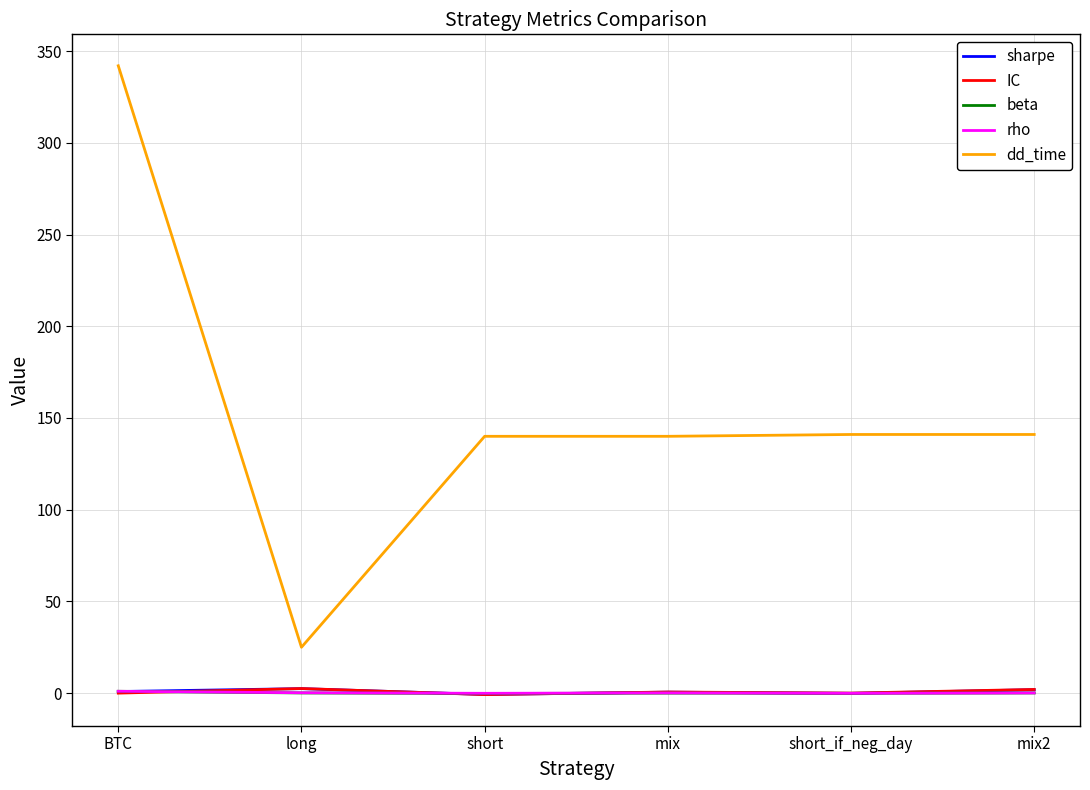

Where do IC and beta first cross each other?

BTC and long